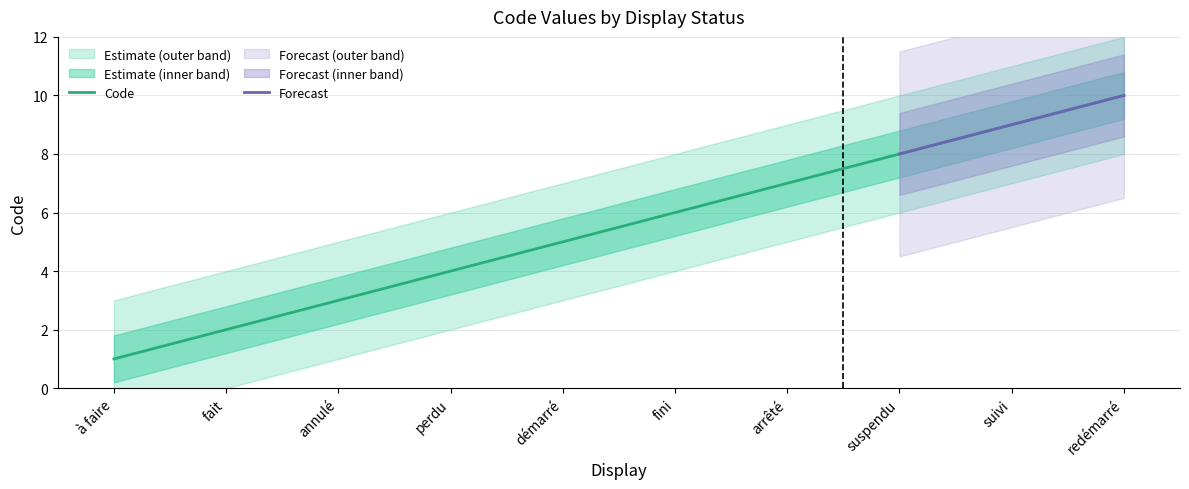

List the labels in order of value, largest first.

redémarré, suivi, suspendu, arrêté, fini, démarré, perdu, annulé, fait, à faire